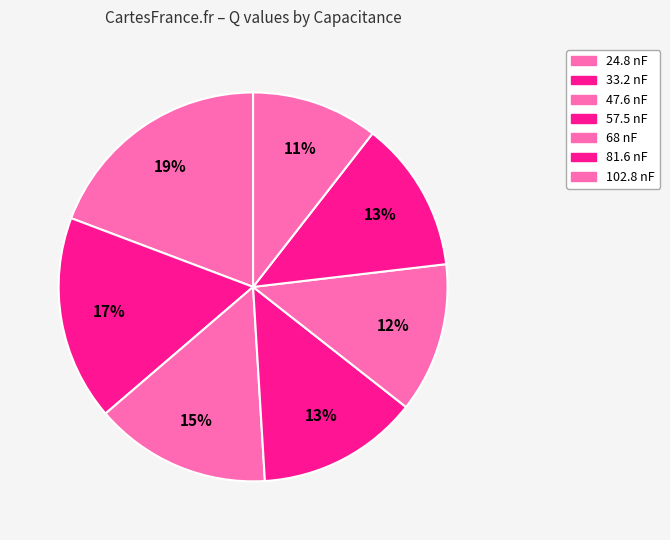

Rank the categories by value from highest to lowest.

24.8 nF, 33.2 nF, 47.6 nF, 57.5 nF, 81.6 nF, 68 nF, 102.8 nF